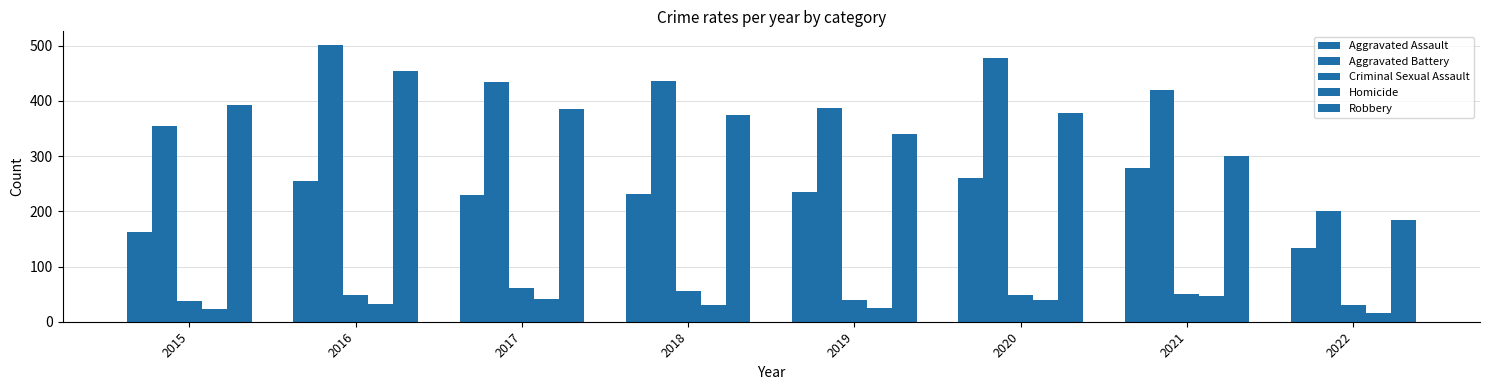

Which series has the widest spread of values?

Aggravated Battery